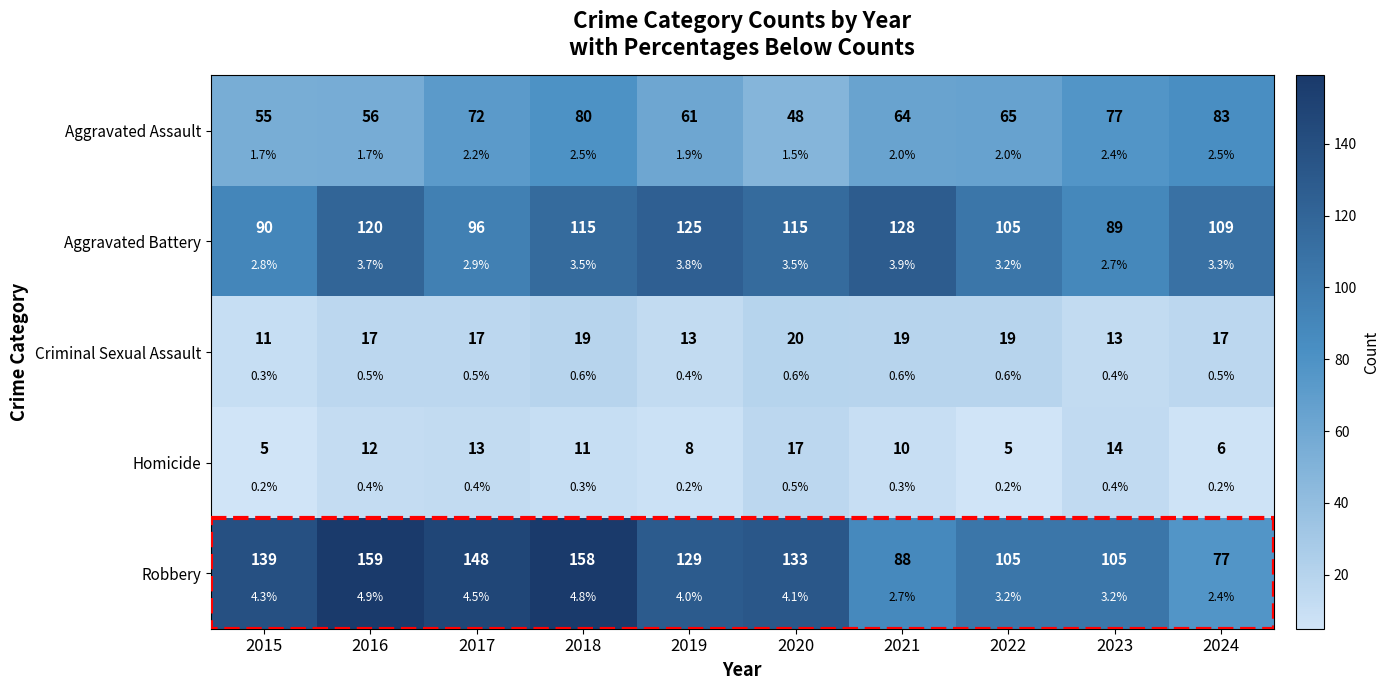

What is the difference between the maximum and second lowest values in the Robbery series?

71